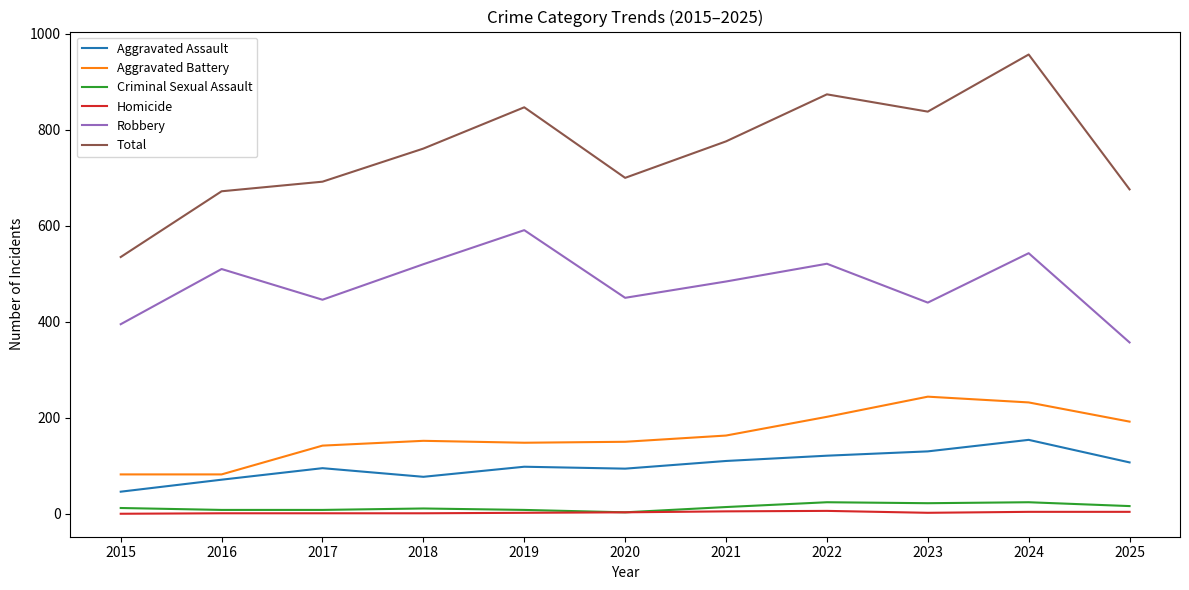

Which series has the largest total across all categories?

Total